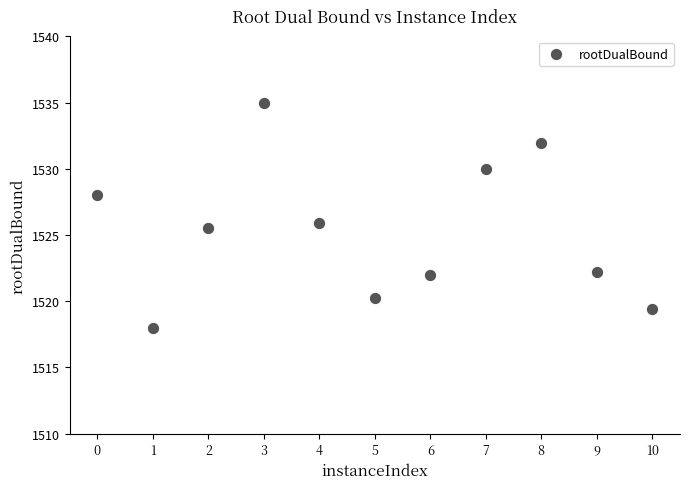

What is the average X value?

5.0